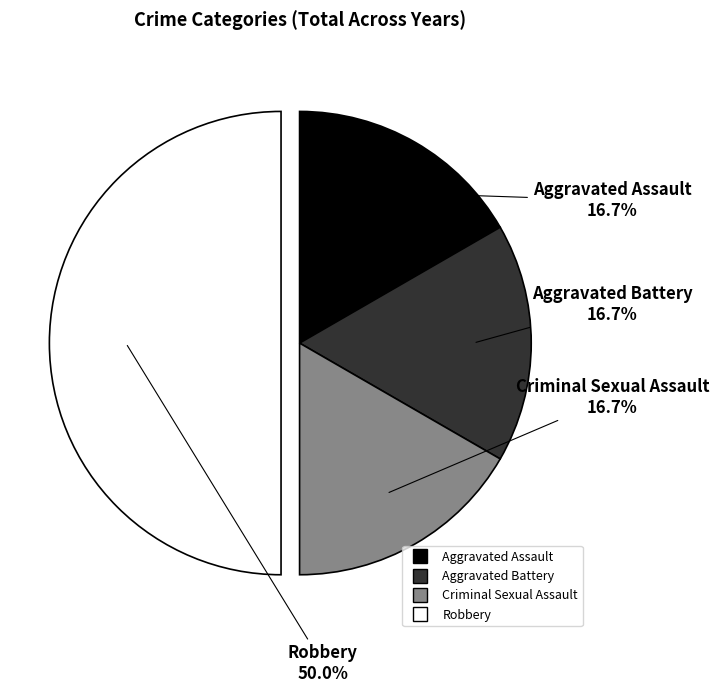

Is the sum of Aggravated Battery and Robbery greater than half?

Yes